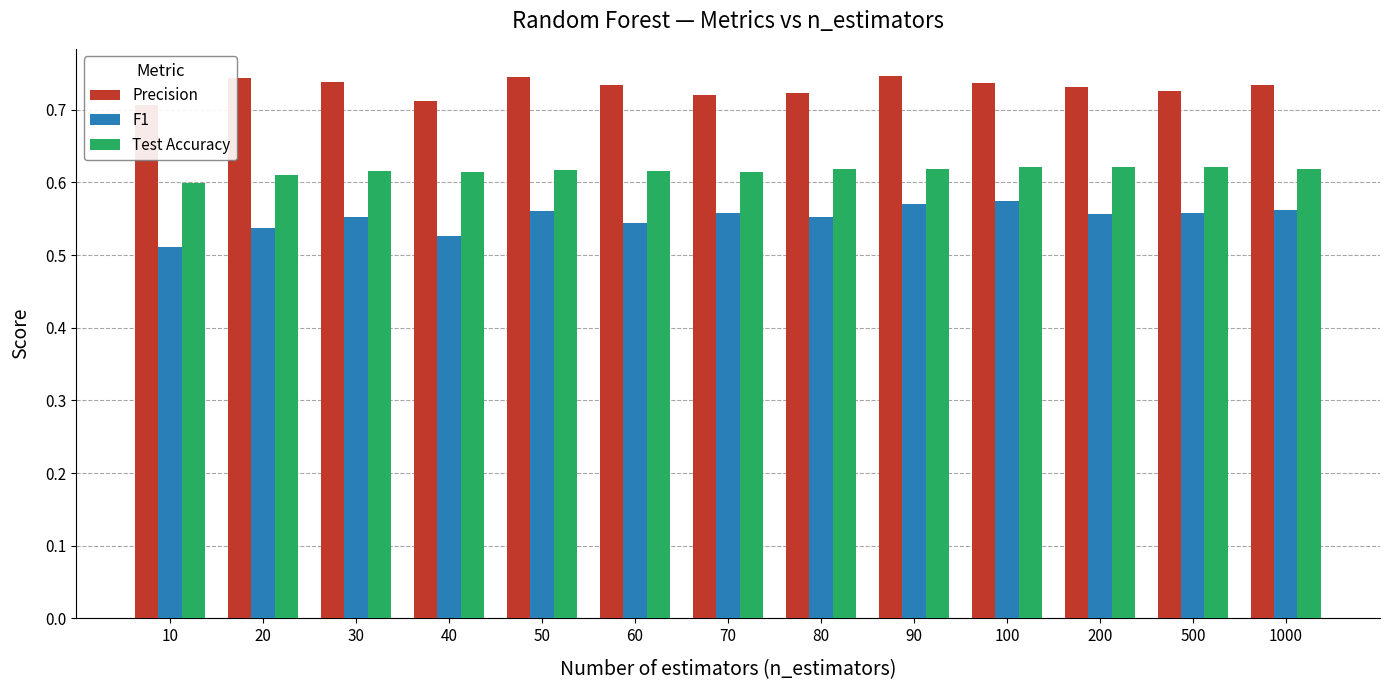

Is it true that Precision equals 0.7 at 70?

True